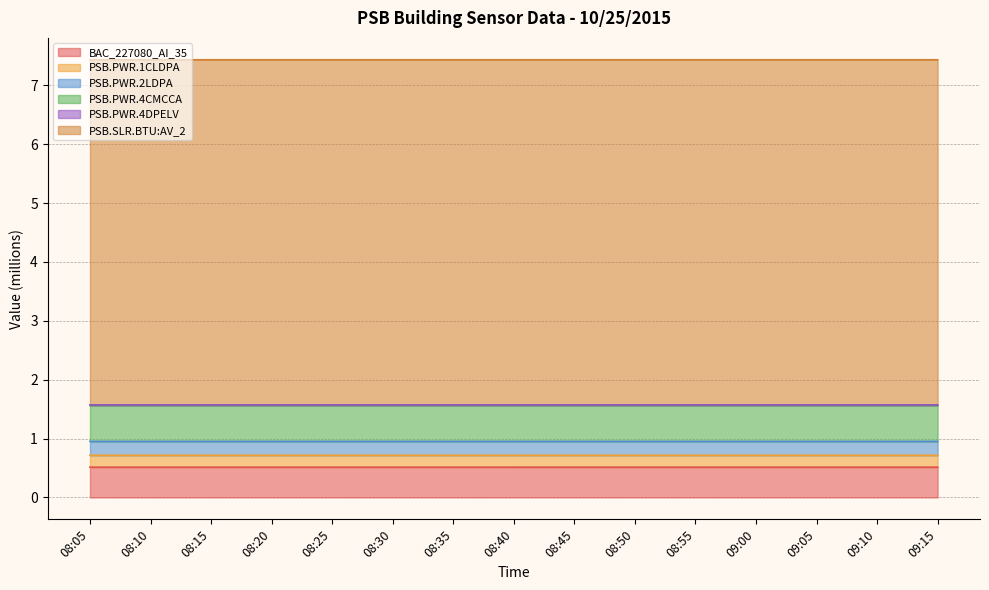

Which category has the highest value in the PSB.PWR.1CLDPA series?

09:15